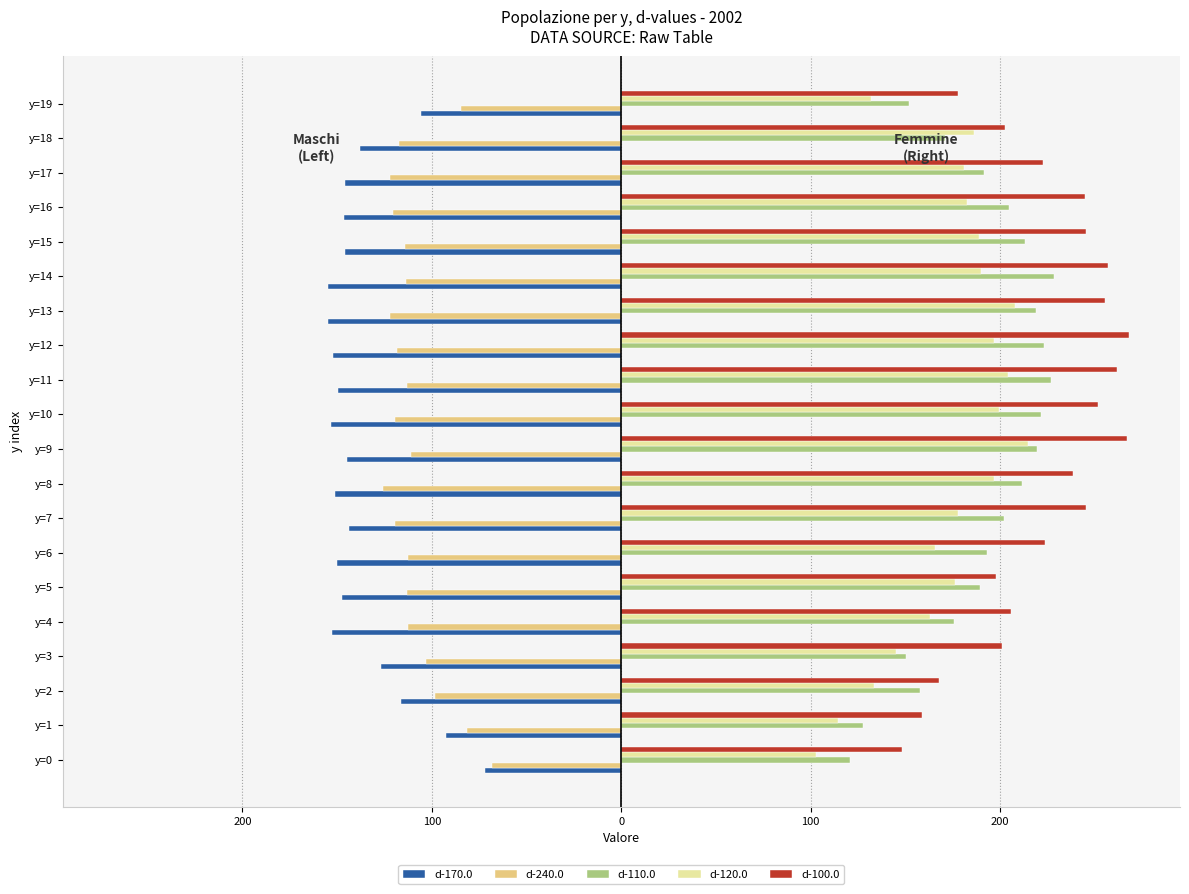

Reading left to right, transcribe all the data shown in this chart.

d-170.0: -71.8	-92.5	-116.1	-126.7	-152.9	-147.7	-150.2	-143.5	-151.2	-144.9	-153.3	-149.4	-152.3	-154.9	-155.1	-145.7	-146.1	-145.7	-137.7	-105.6
d-240.0: -68.0	-81.7	-98.1	-102.9	-112.8	-113.2	-112.8	-119.5	-125.9	-111.1	-119.3	-113.3	-118.4	-122.3	-113.6	-114.3	-120.4	-122.0	-117.5	-84.5
d-110.0: 120.5	127.7	157.6	150.2	175.8	189.4	193.2	202.0	211.7	219.4	221.6	226.7	223.4	218.8	228.6	213.4	204.9	191.7	170.9	151.9
d-120.0: 102.9	114.5	133.7	145.3	163.2	176.5	165.7	177.9	196.7	214.6	199.5	204.1	196.9	208.1	190.1	189.1	182.5	181.2	186.2	131.7
d-100.0: 148.5	158.7	167.5	201.2	205.8	198.1	223.7	245.6	238.4	267.0	251.6	261.8	268.2	255.4	257.2	245.4	244.7	222.9	202.4	177.8